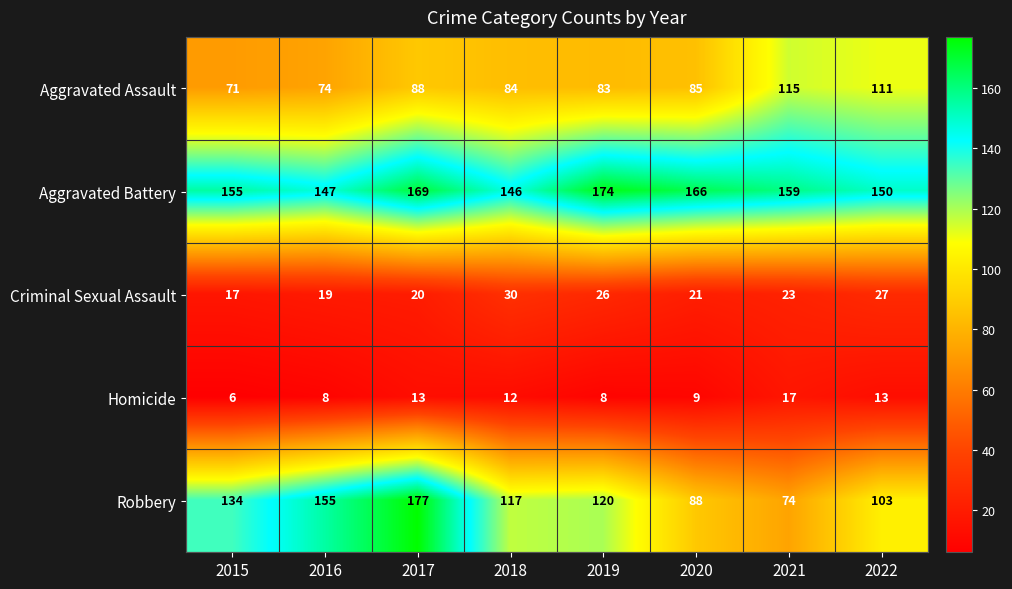

Count the number of data series in this chart.

5